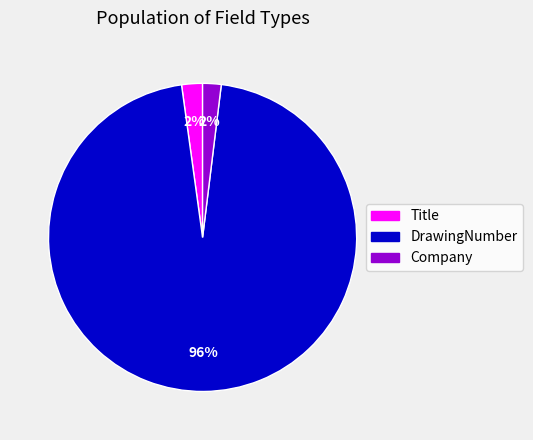

Which category accounts for the majority?

DrawingNumber